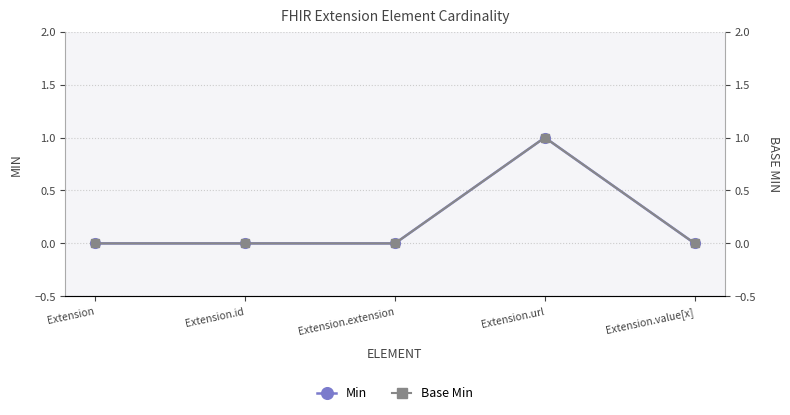

True or false: Base Min and Min cross at least once.

False